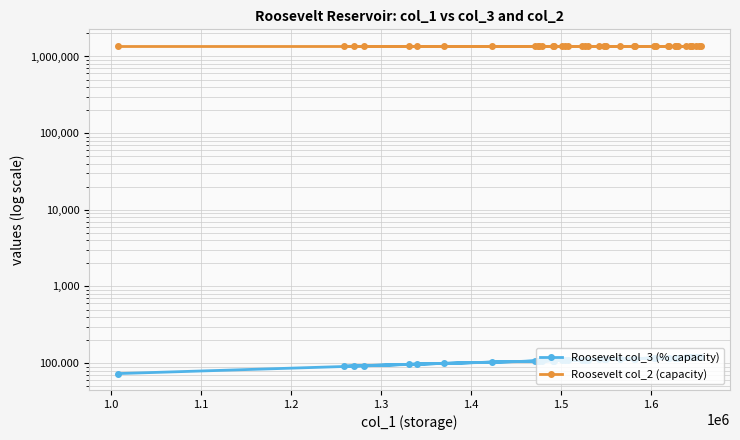

Rank the series by their average value, from highest to lowest.

Roosevelt col_2 (capacity), Roosevelt col_3 (% capacity)